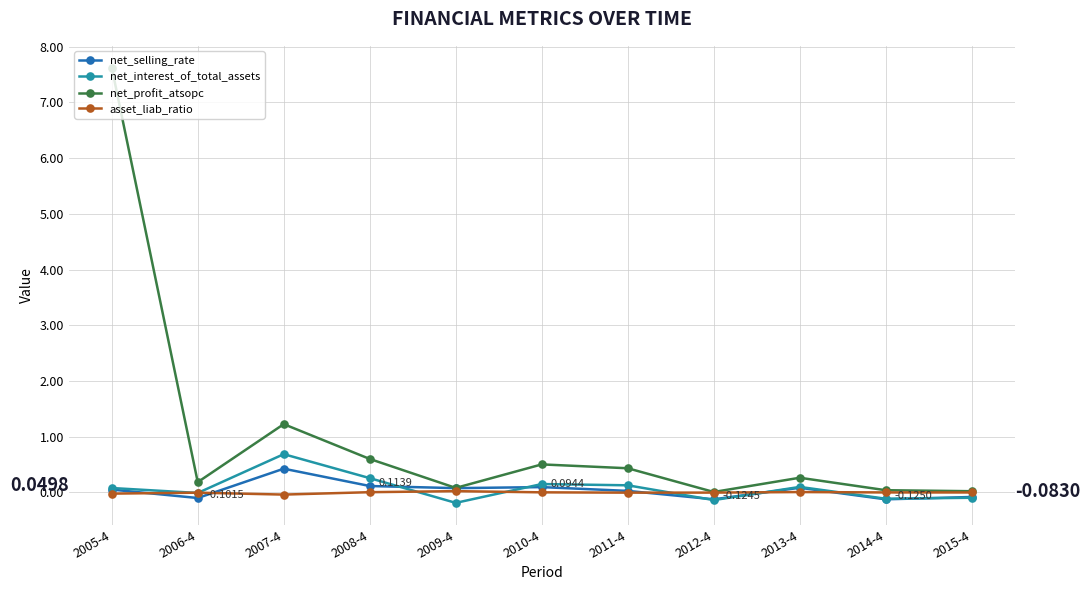

At which category is the sum across all series the highest?

2005-4